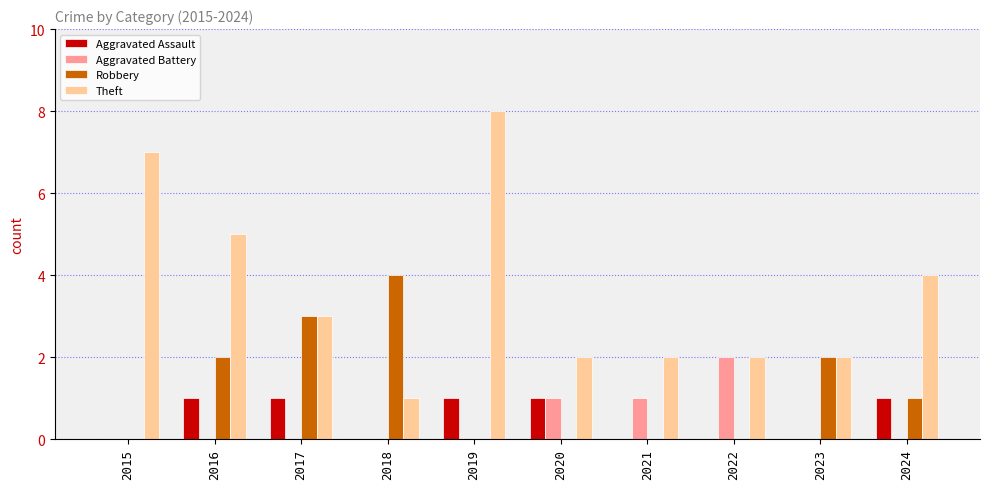

What value does the Aggravated Assault series have at 2020?

1